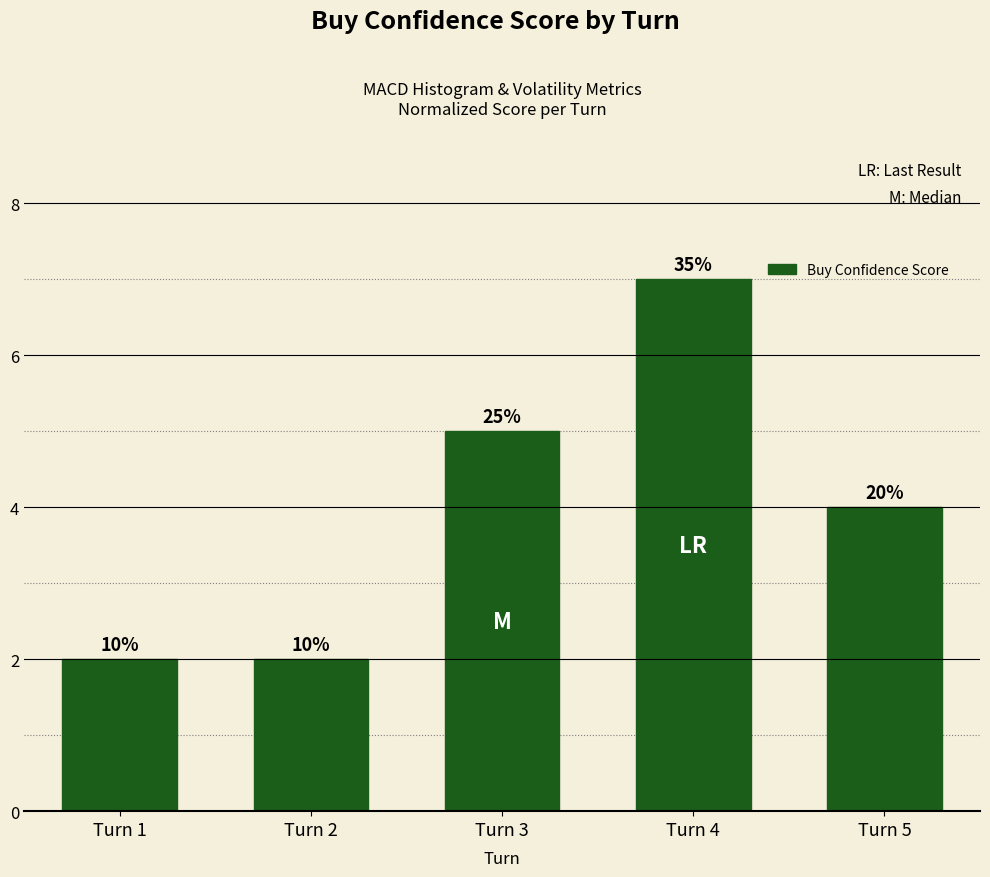

At which label does the data first exceed 4?

Turn 3